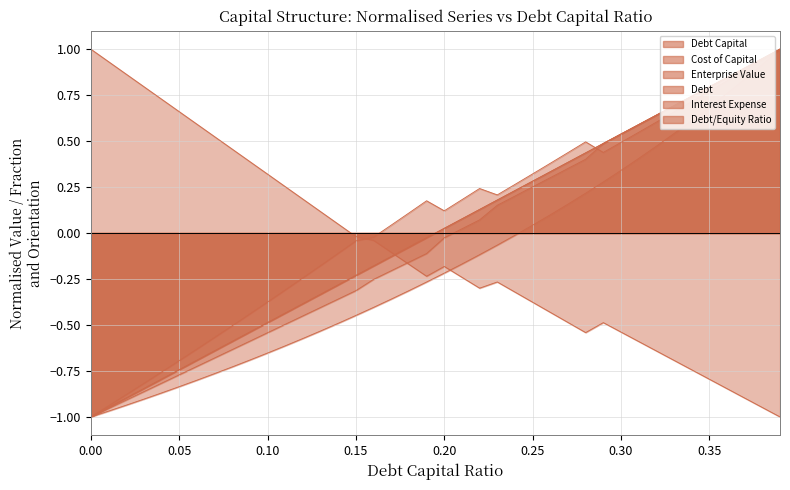

At how many categories does at least one series exceed 0?

38